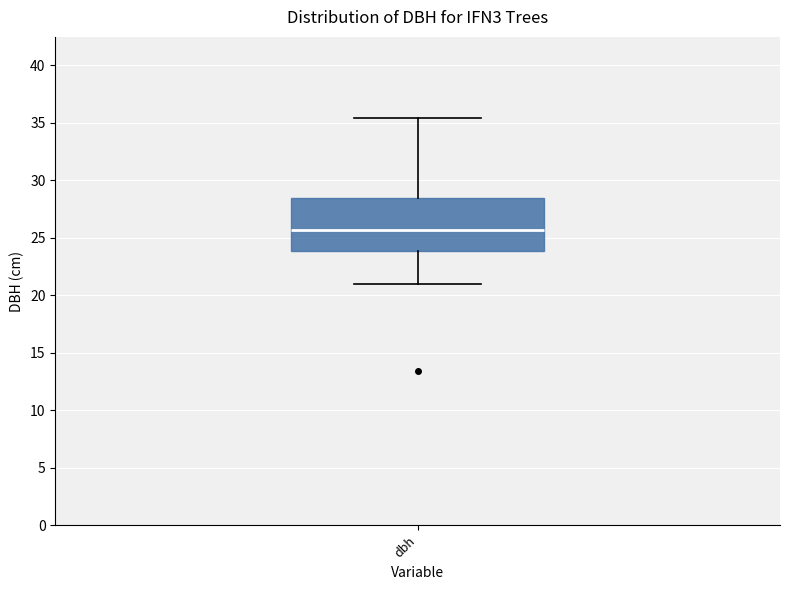

Transcribe this box plot: give where the median line is, the range the box spans, and where the two whiskers end, as read against the y-axis. The values are not printed on the chart, so give them approximately, as read against the axis.

median 25.5, box 24.0 to 28.5, whiskers 21.0 to 35.5